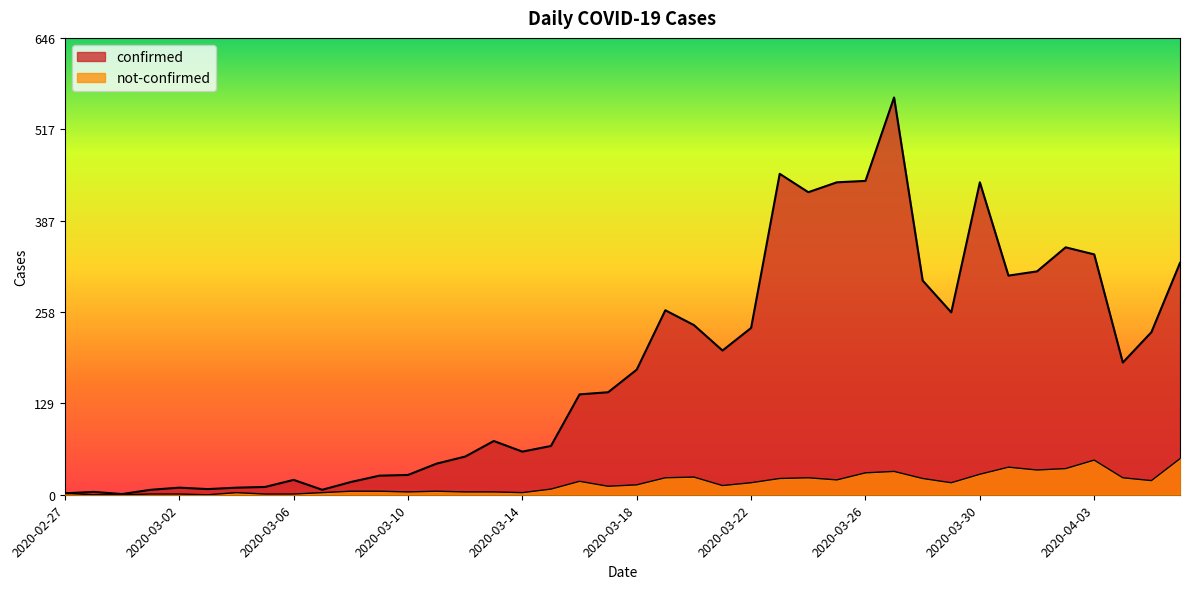

How many lines are shown in the chart?

2